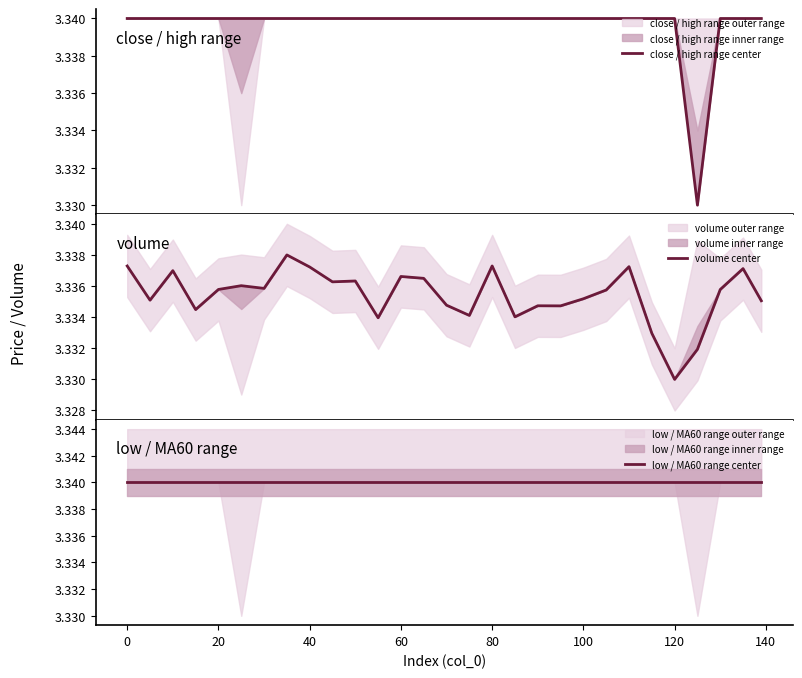

List the series in order of their peak value, highest first.

close / high range center, low / MA60 range center, volume center